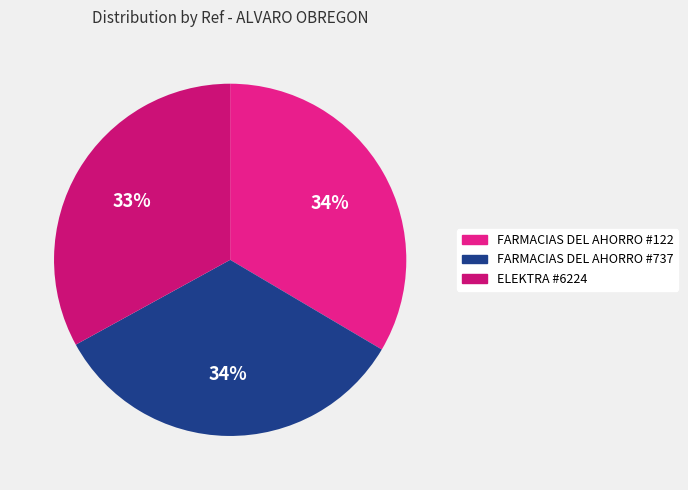

What percentage is NOT represented by FARMACIAS DEL AHORRO #737?

66.5%